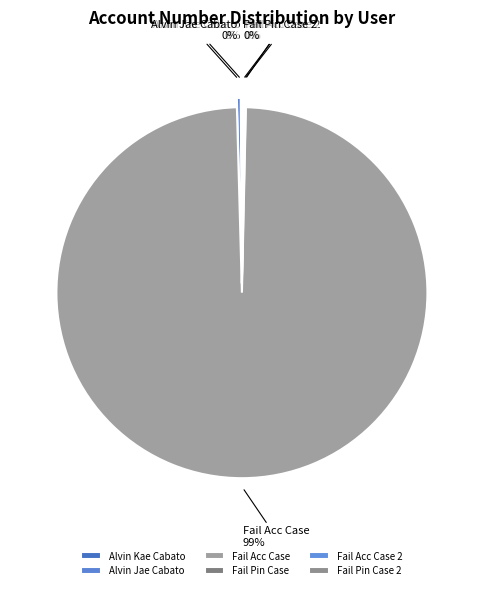

What is the largest slice in the pie chart?

Fail Acc Case